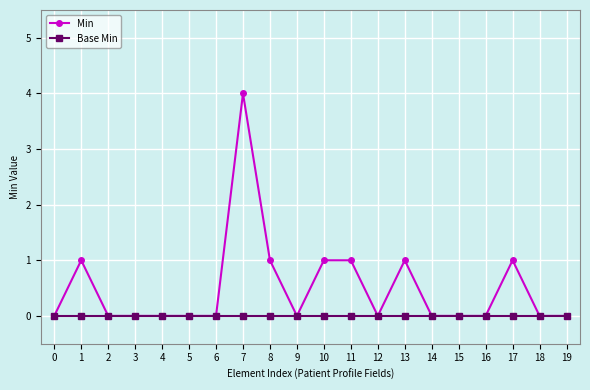

What are all the series names shown in the legend?

Min, Base Min